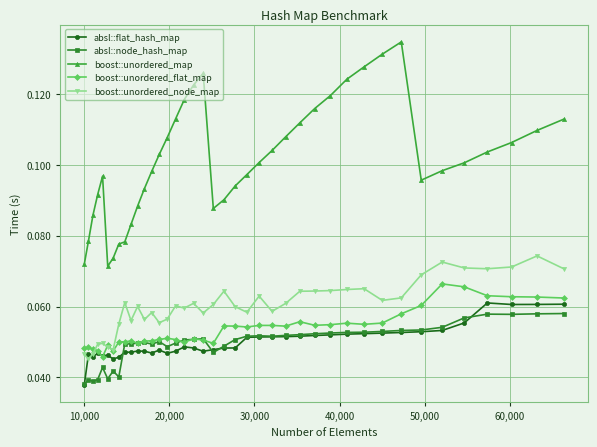

True or false: absl::flat_hash_map and absl::node_hash_map intersect in this chart.

True